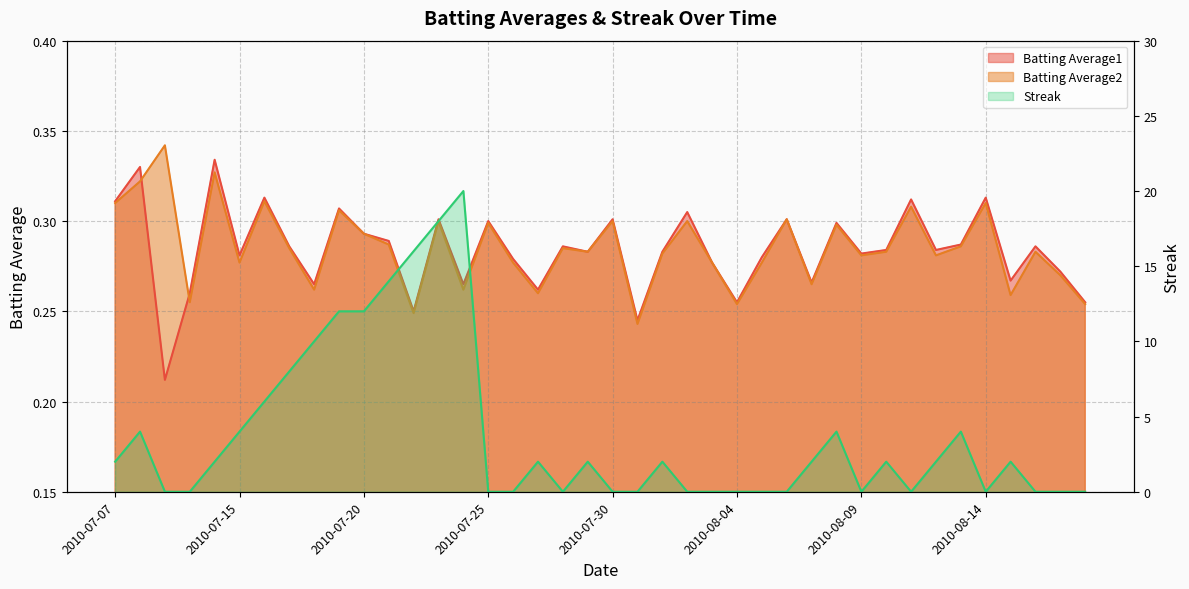

Reading right to left, transcribe all the data shown in this chart.

Batting Average1: 0.3	0.3	0.3	0.3	0.3	0.3	0.3	0.3	0.3	0.3	0.3	0.3	0.3	0.3	0.3	0.3	0.3	0.3	0.2	0.3	0.3	0.3	0.3	0.3	0.3	0.3	0.3	0.2	0.3	0.3	0.3	0.3	0.3	0.3	0.3	0.3	0.3	0.2	0.3	0.3
Batting Average2: 0.3	0.3	0.3	0.3	0.3	0.3	0.3	0.3	0.3	0.3	0.3	0.3	0.3	0.3	0.3	0.3	0.3	0.3	0.2	0.3	0.3	0.3	0.3	0.3	0.3	0.3	0.3	0.2	0.3	0.3	0.3	0.3	0.3	0.3	0.3	0.3	0.3	0.3	0.3	0.3
Streak: 0.0	0.0	0.0	2.0	0.0	4.0	2.0	0.0	2.0	0.0	4.0	2.0	0.0	0.0	0.0	0.0	0.0	2.0	0.0	0.0	2.0	0.0	2.0	0.0	0.0	20.0	18.0	16.0	14.0	12.0	12.0	10.0	8.0	6.0	4.0	2.0	0.0	0.0	4.0	2.0